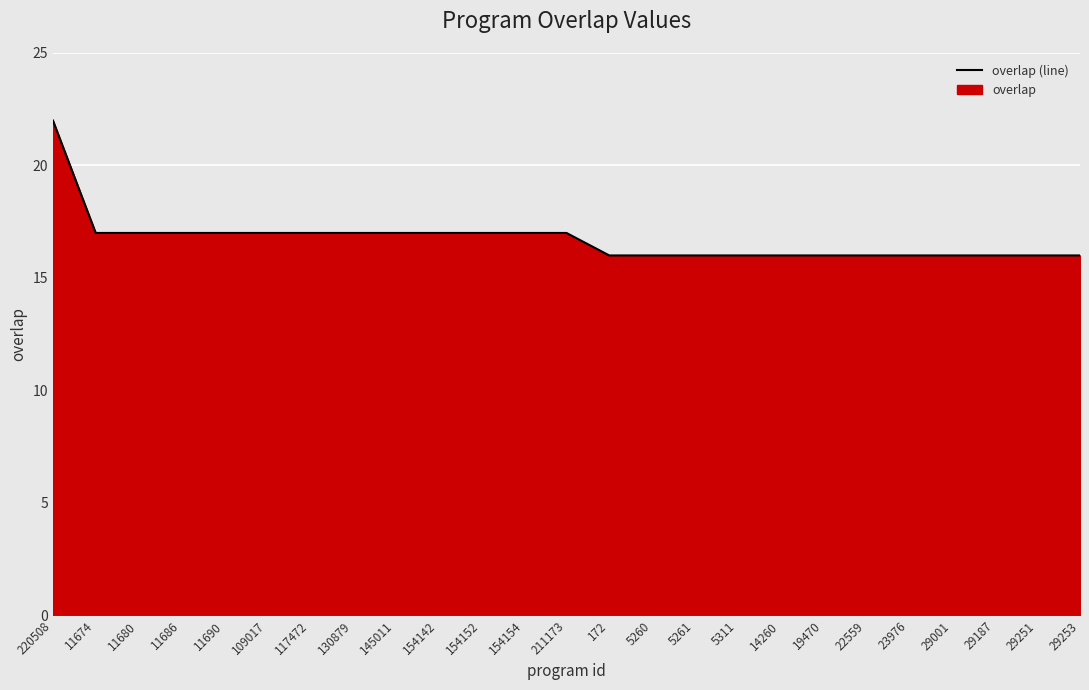

How many values are below 17?

12